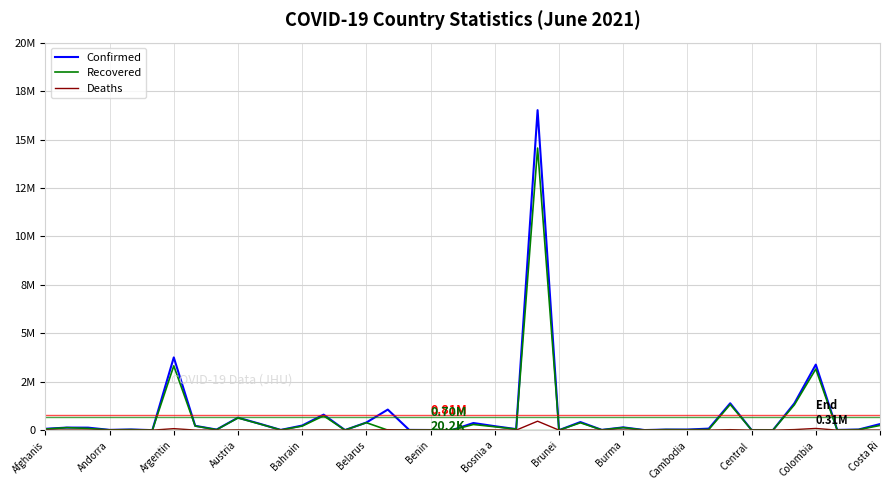

How many interior local valleys does the Recovered series have?

14